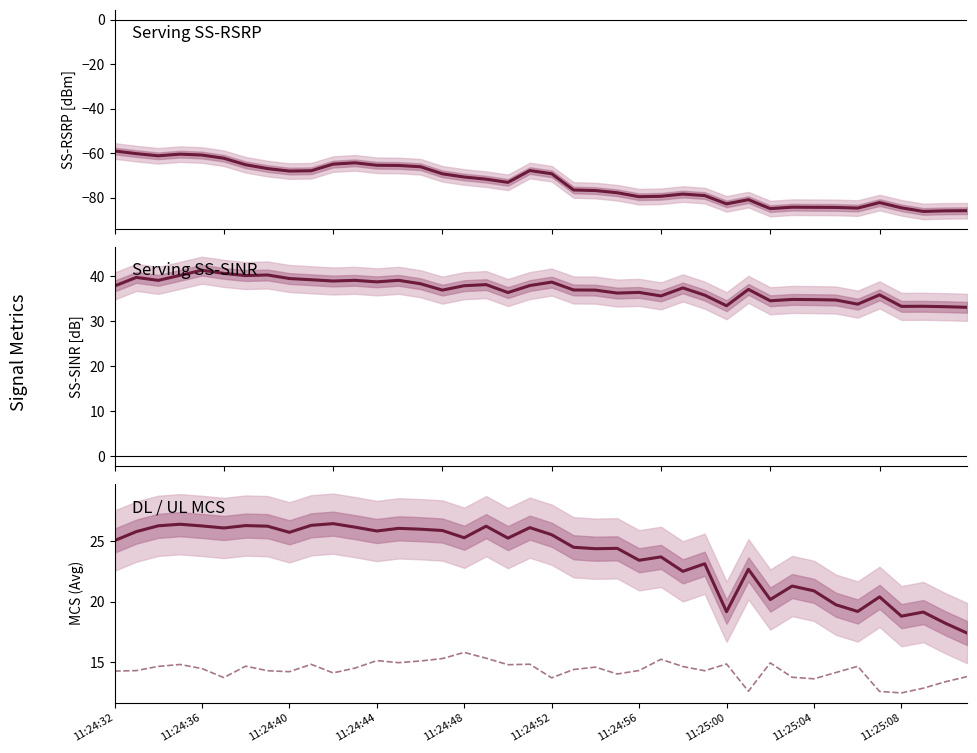

What is the difference between the highest and lowest values at 27?

114.8